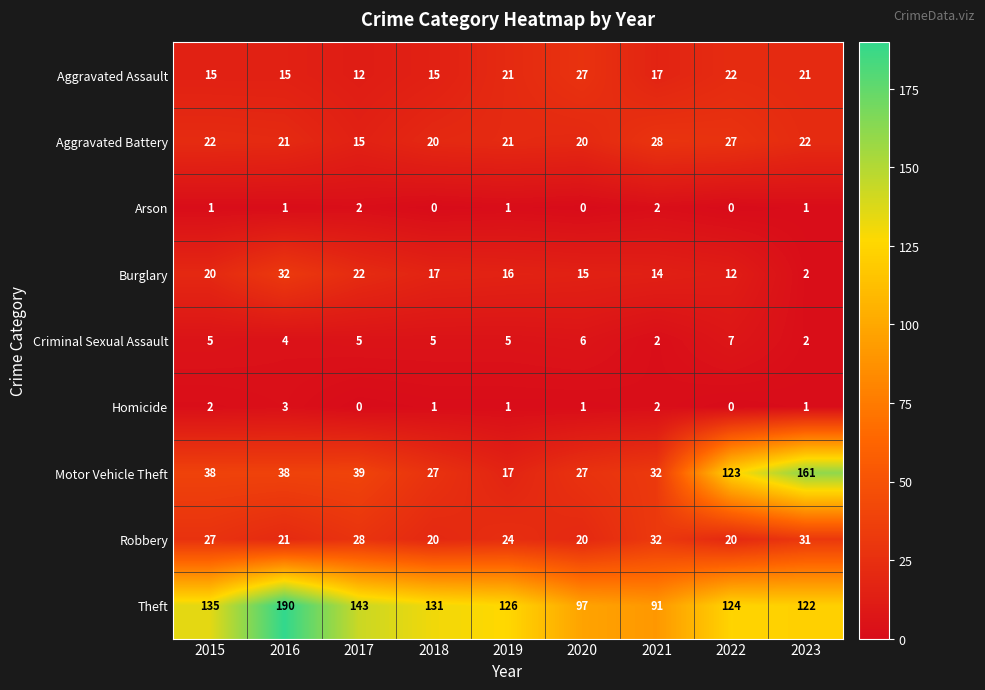

What is the difference between the highest and lowest values at 2016?

189